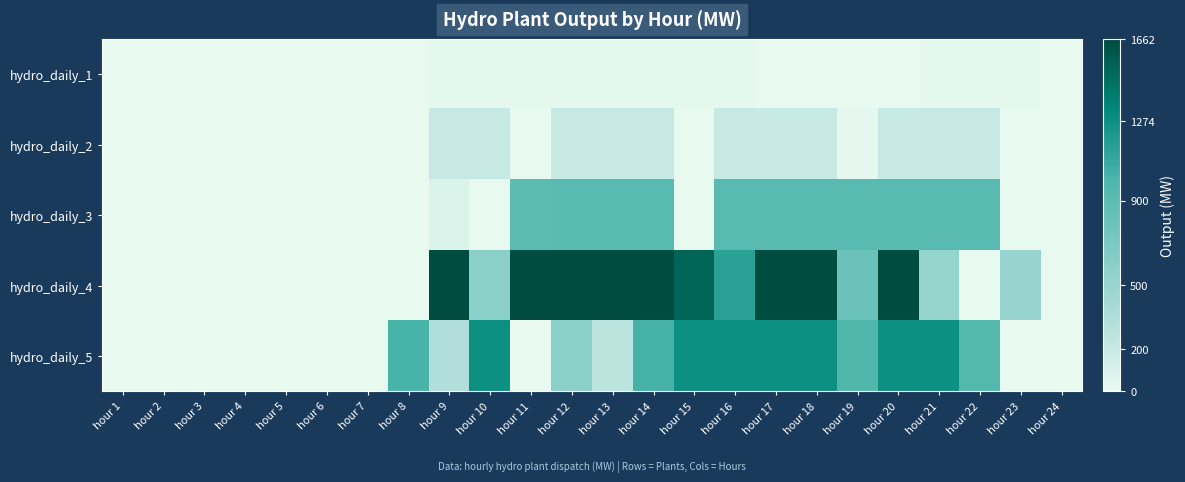

Reading left to right, extract all data points from this chart.

hydro_daily_1: hour 1=0.0	hour 2=0.0	hour 3=0.0	hour 4=0.0	hour 5=0.0	hour 6=0.0	hour 7=0.0	hour 8=1.5	hour 9=23.0	hour 10=23.0	hour 11=23.0	hour 12=23.0	hour 13=23.0	hour 14=23.0	hour 15=23.0	hour 16=23.0	hour 17=0.0	hour 18=0.0	hour 19=0.0	hour 20=0.0	hour 21=23.0	hour 22=23.0	hour 23=23.0	hour 24=0.0
hydro_daily_2: hour 1=0.0	hour 2=0.0	hour 3=0.0	hour 4=0.0	hour 5=0.0	hour 6=0.0	hour 7=0.0	hour 8=0.0	hour 9=206.0	hour 10=206.0	hour 11=0.0	hour 12=206.0	hour 13=206.0	hour 14=206.0	hour 15=0.0	hour 16=206.0	hour 17=206.0	hour 18=206.0	hour 19=13.2	hour 20=206.0	hour 21=206.0	hour 22=206.0	hour 23=0.0	hour 24=0.0
hydro_daily_3: hour 1=0.0	hour 2=0.0	hour 3=0.0	hour 4=0.0	hour 5=0.0	hour 6=0.0	hour 7=0.0	hour 8=0.0	hour 9=86.6	hour 10=0.0	hour 11=900.8	hour 12=928.0	hour 13=928.0	hour 14=928.0	hour 15=0.0	hour 16=928.0	hour 17=928.0	hour 18=928.0	hour 19=928.0	hour 20=928.0	hour 21=928.0	hour 22=928.0	hour 23=0.0	hour 24=0.0
hydro_daily_4: hour 1=0.0	hour 2=0.0	hour 3=0.0	hour 4=0.0	hour 5=0.0	hour 6=0.0	hour 7=0.0	hour 8=0.0	hour 9=1662.0	hour 10=597.2	hour 11=1662.0	hour 12=1662.0	hour 13=1662.0	hour 14=1662.0	hour 15=1527.8	hour 16=1148.7	hour 17=1662.0	hour 18=1662.0	hour 19=799.5	hour 20=1662.0	hour 21=518.9	hour 22=0.0	hour 23=500.2	hour 24=0.0
hydro_daily_5: hour 1=0.0	hour 2=0.0	hour 3=0.0	hour 4=0.0	hour 5=0.0	hour 6=0.0	hour 7=0.0	hour 8=1017.6	hour 9=341.7	hour 10=1274.0	hour 11=0.0	hour 12=592.3	hour 13=271.5	hour 14=1027.5	hour 15=1274.0	hour 16=1274.0	hour 17=1274.0	hour 18=1274.0	hour 19=970.4	hour 20=1274.0	hour 21=1274.0	hour 22=956.4	hour 23=0.0	hour 24=0.0